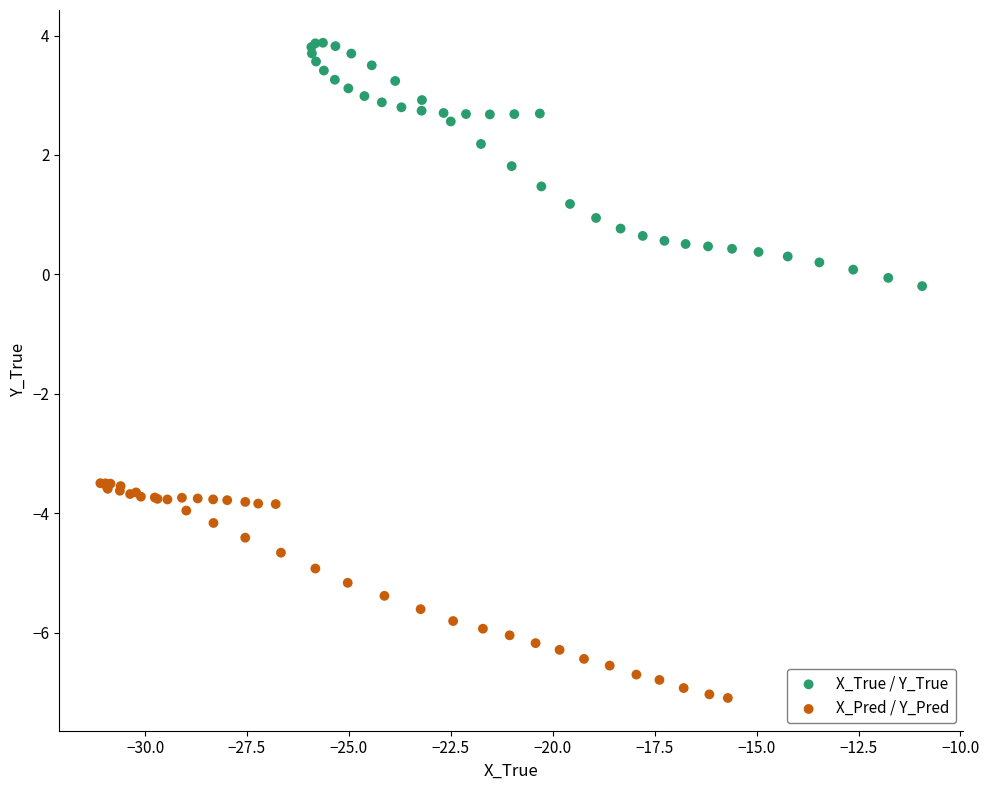

What are all the series names shown in the legend?

X_True / Y_True, X_Pred / Y_Pred